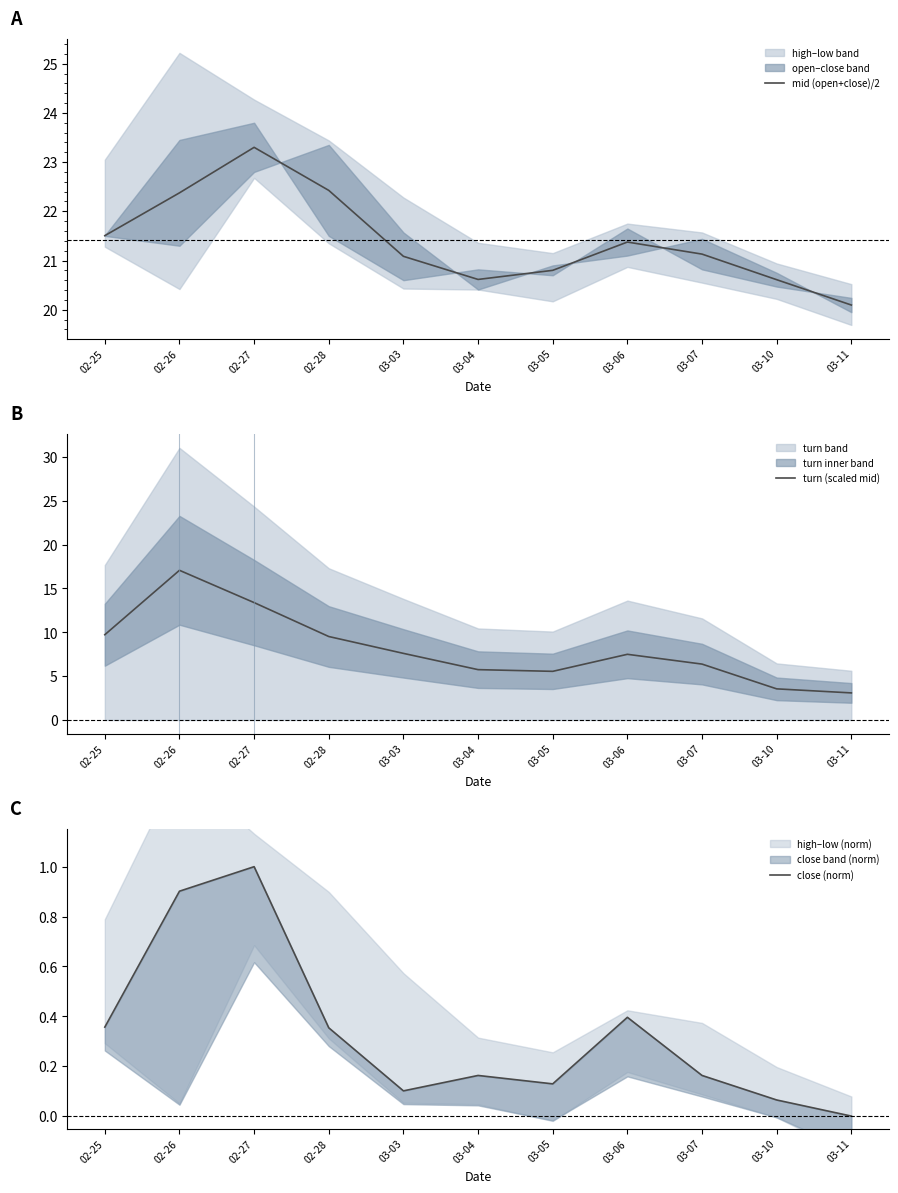

List the series in order of their peak value, highest first.

mid (open+close)/2, turn (scaled mid), close (norm)